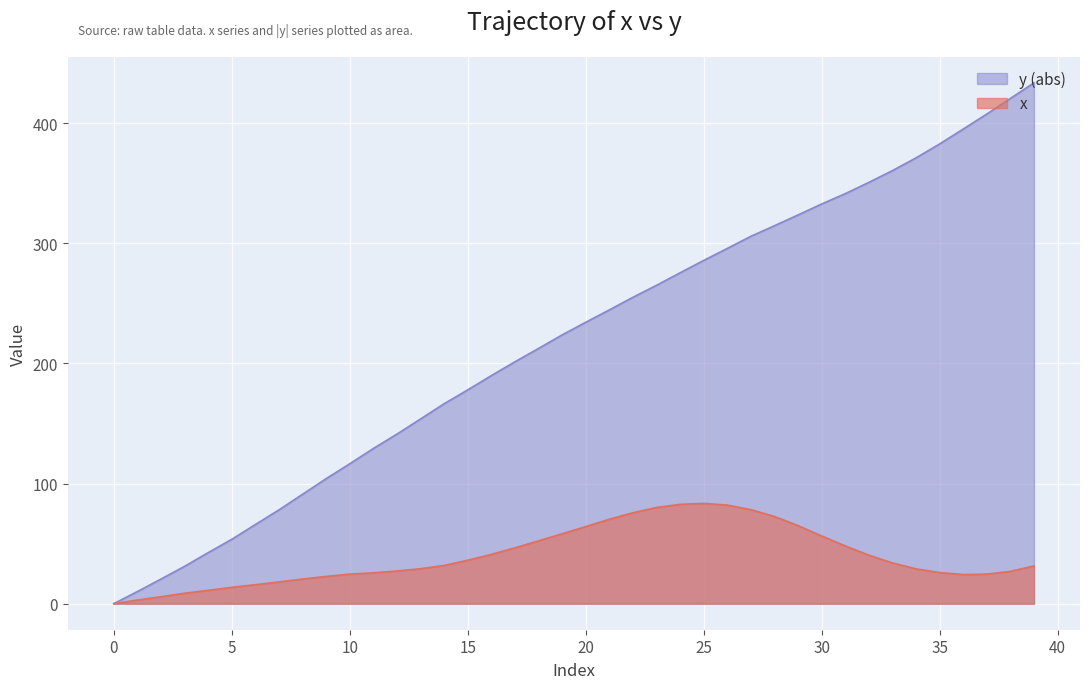

What is the difference between the maximum and second lowest values in the x series?

80.5